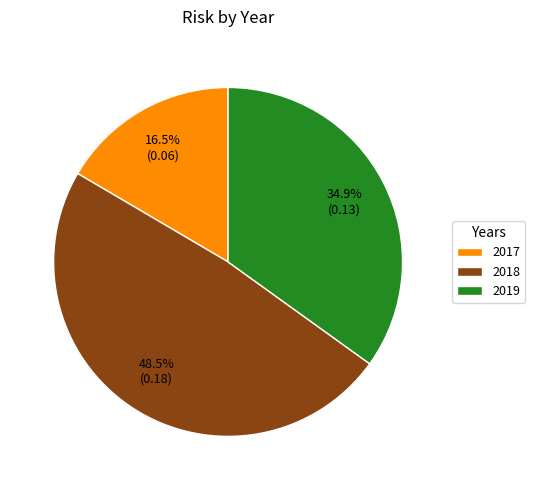

To the nearest percent, what is the difference between the largest and smallest slice percentages?

32%